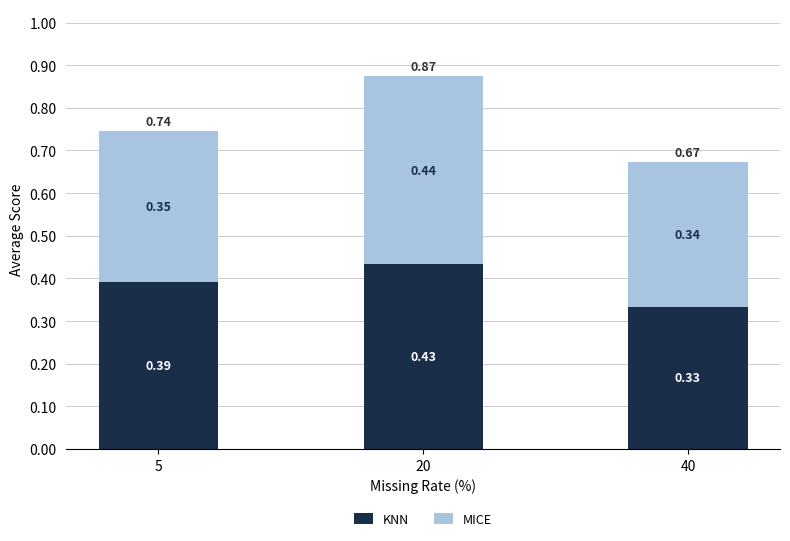

What are all the series names shown in the legend?

KNN, MICE